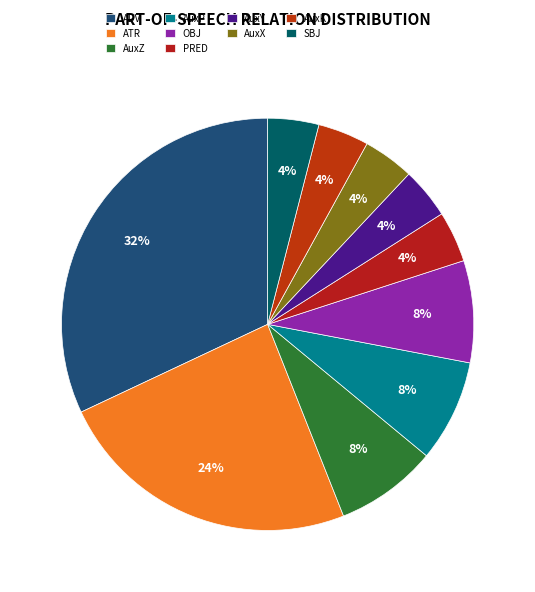

Does AuxZ account for over 50% of the chart?

No